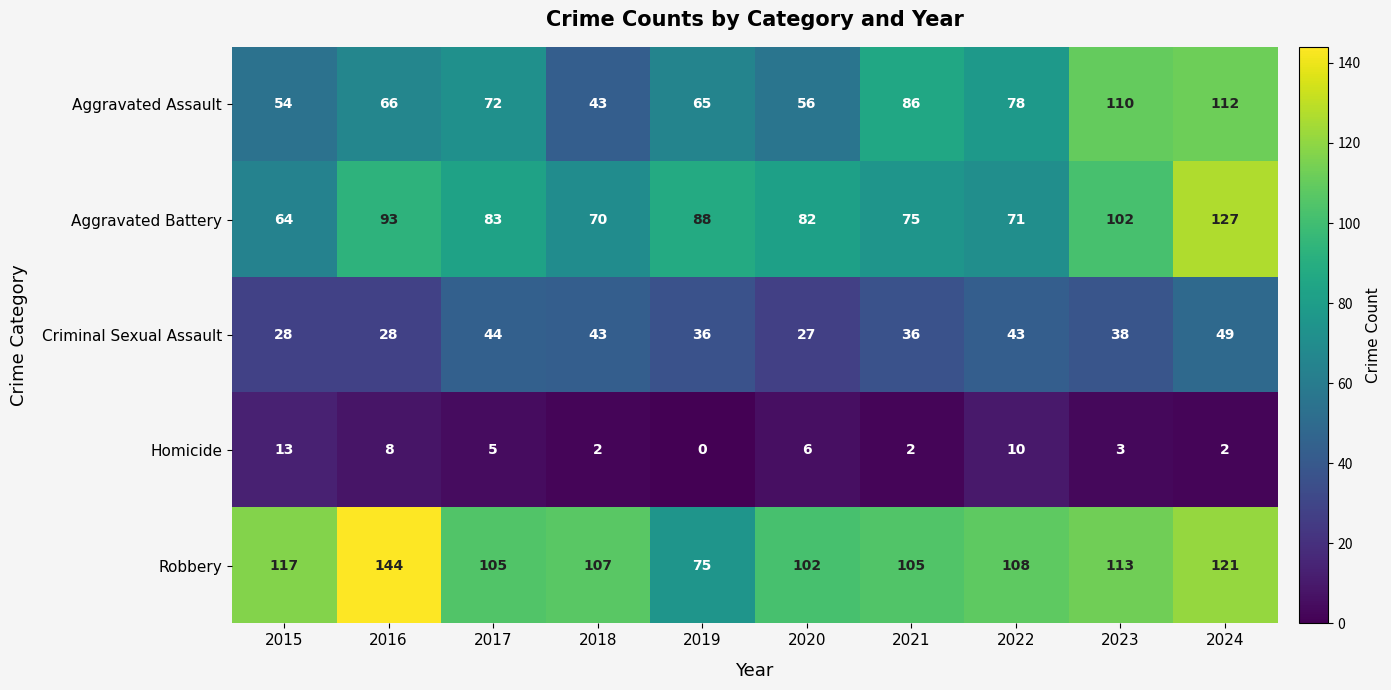

Count the number of data series in this chart.

5